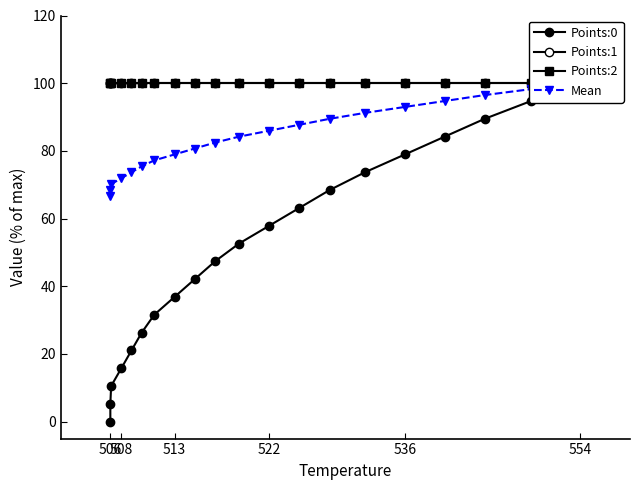

How many series are shown in this chart?

4